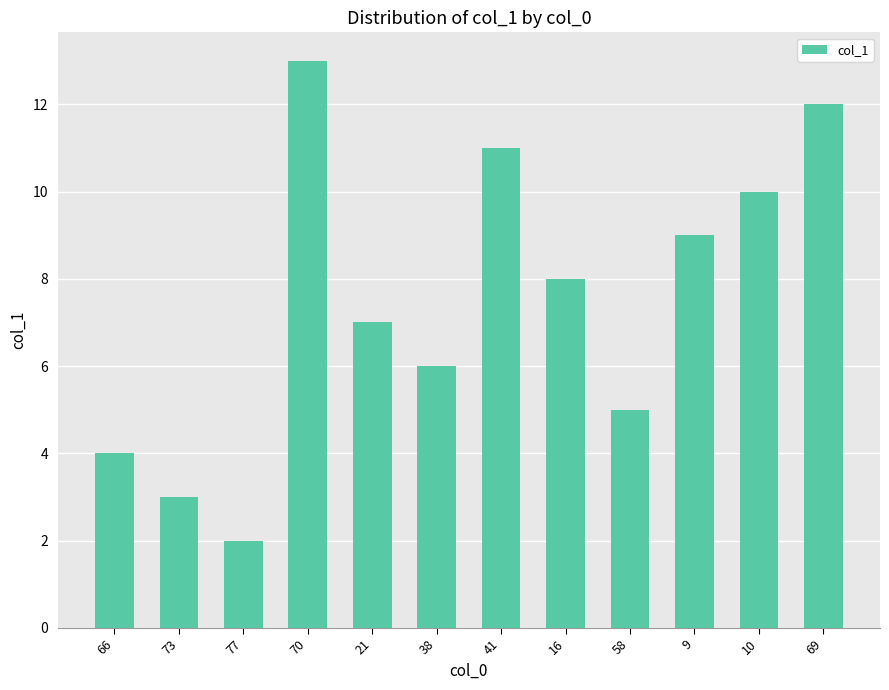

How many data points does each series have?

12